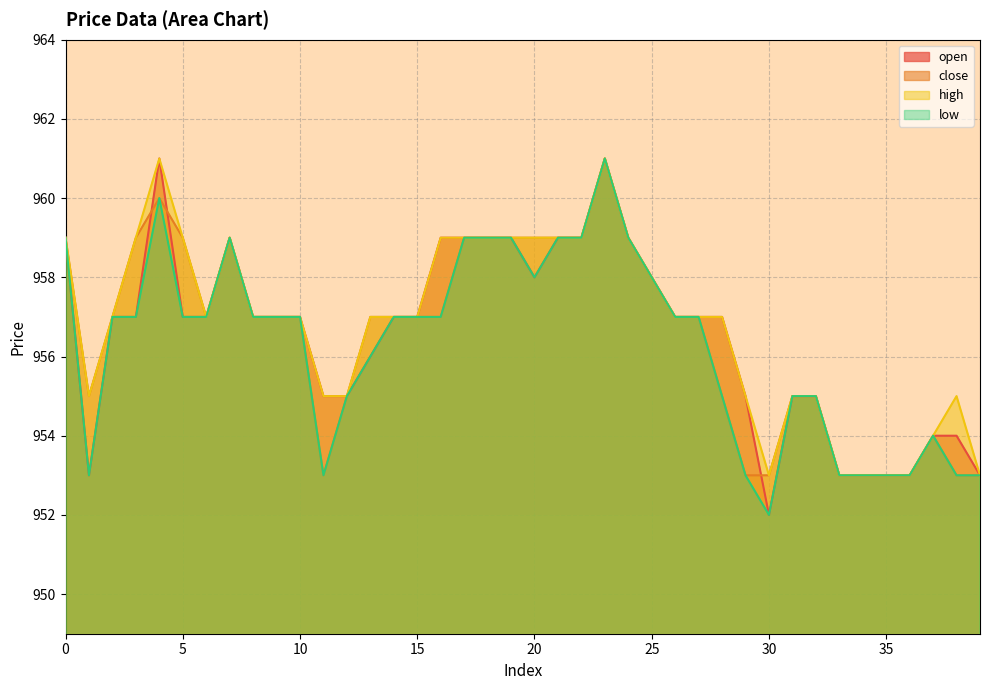

At 15, list the series in order from largest to smallest.

open, close, high, low